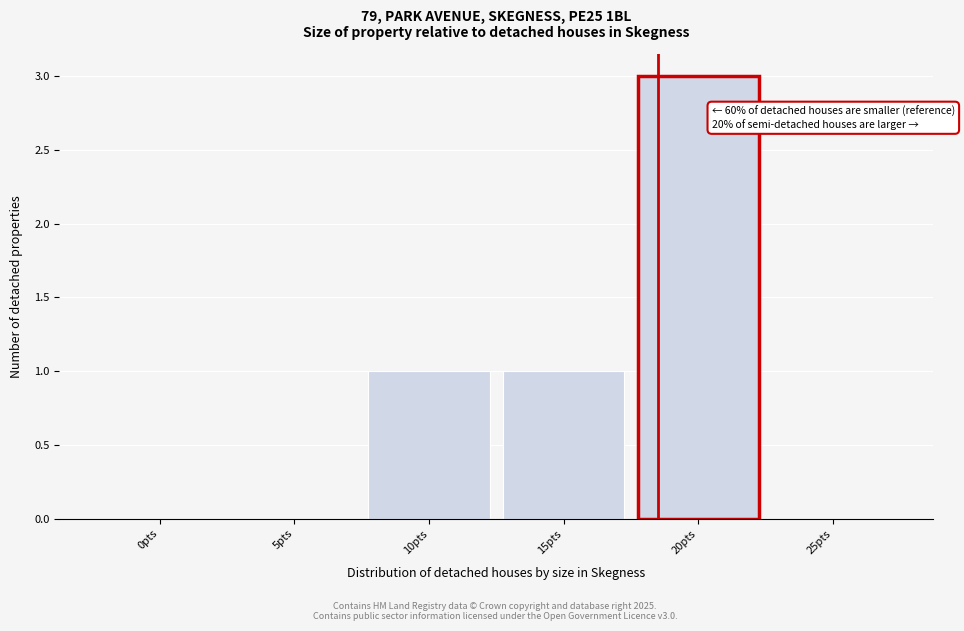

Reading left to right, transcribe all the data shown in this chart.

0pts=0	5pts=0	10pts=1	15pts=1	20pts=3	25pts=0